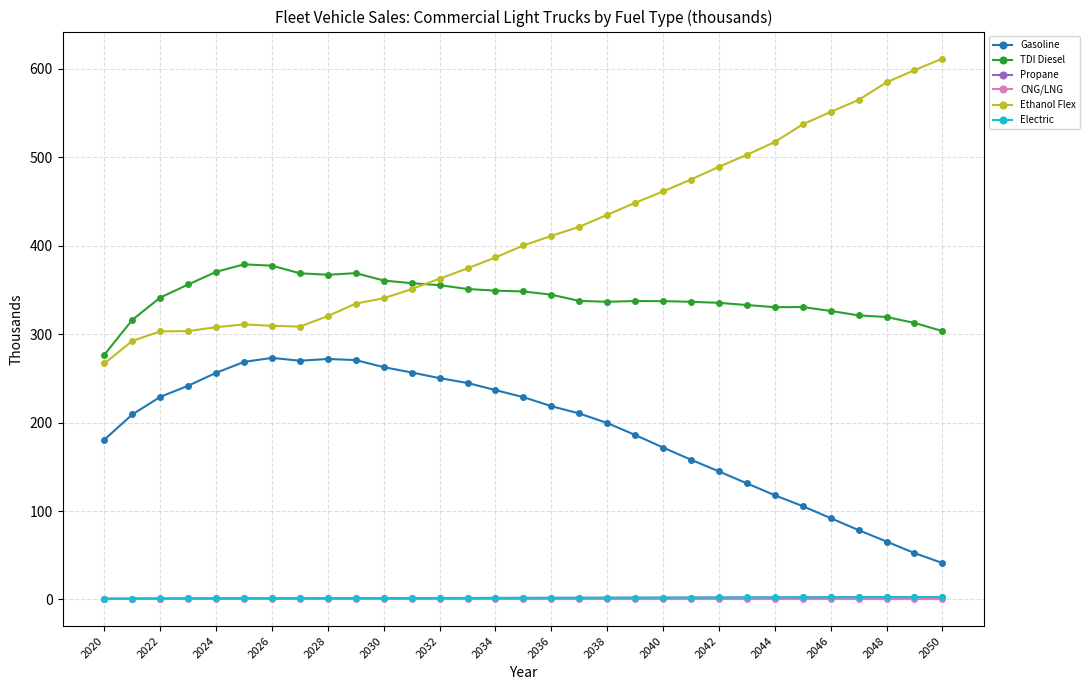

True or false: CNG/LNG and TDI Diesel cross at least once.

False